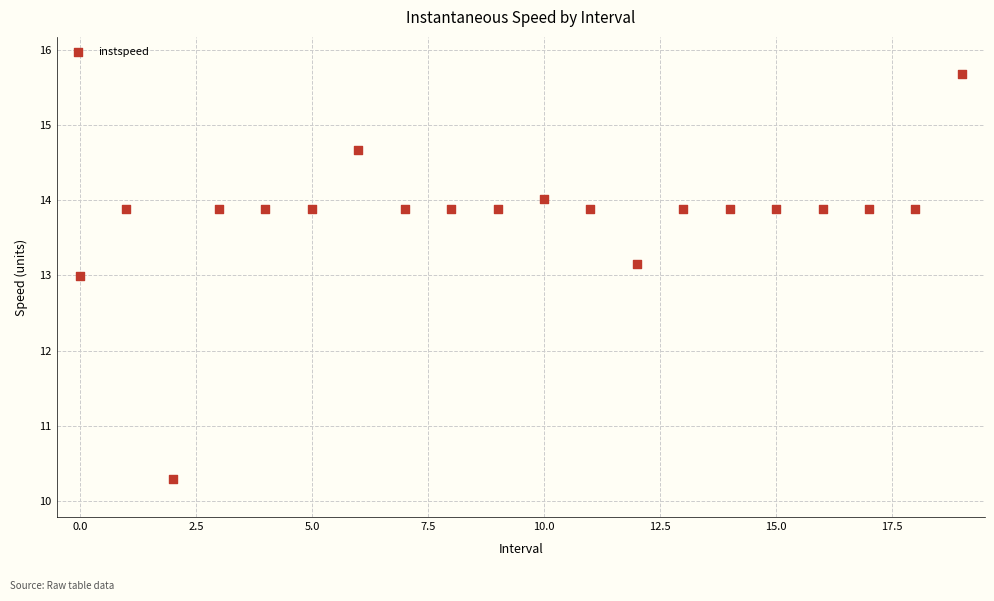

What is the range of Y values (max minus min)?

5.4